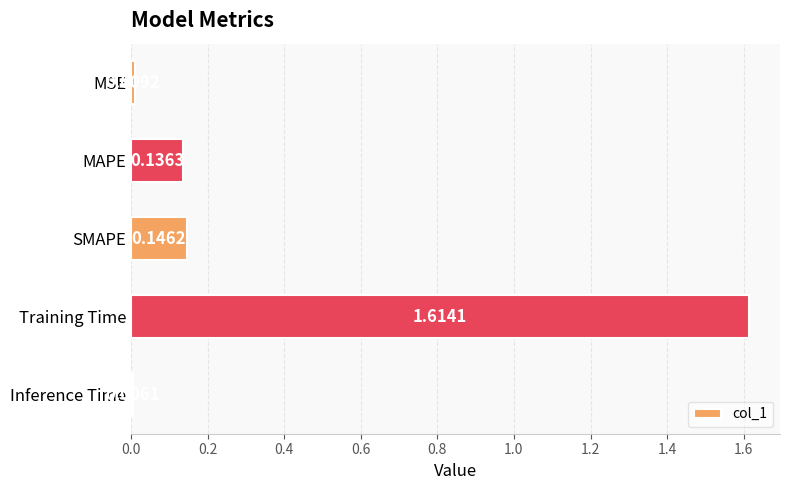

Where is the data nearest to the value 0?

Inference Time